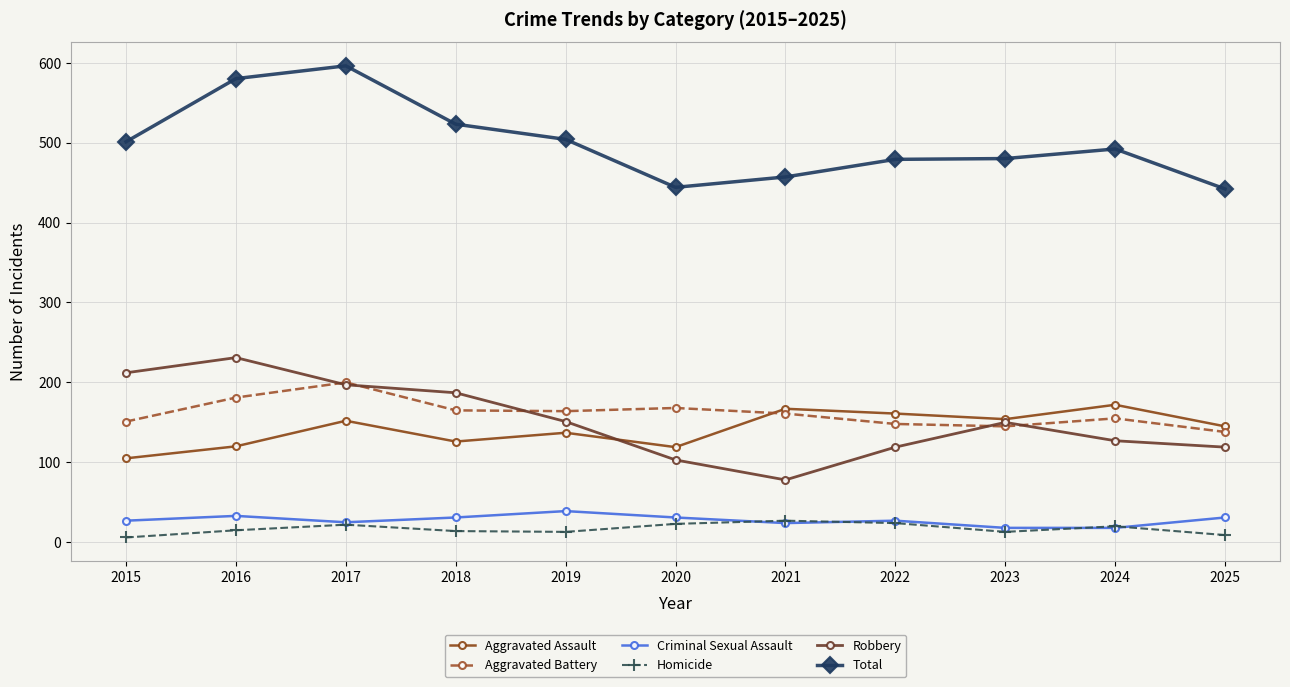

How many data points in Total are less than 492?

5